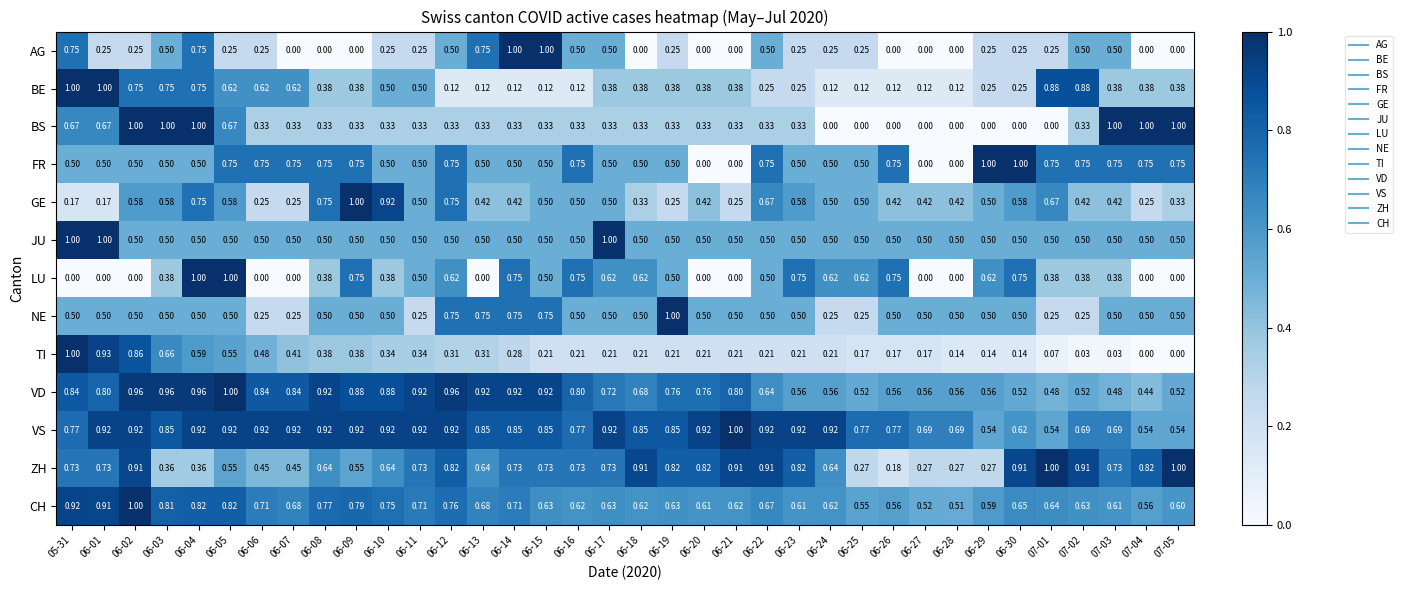

Which series has the largest total across all categories?

VS